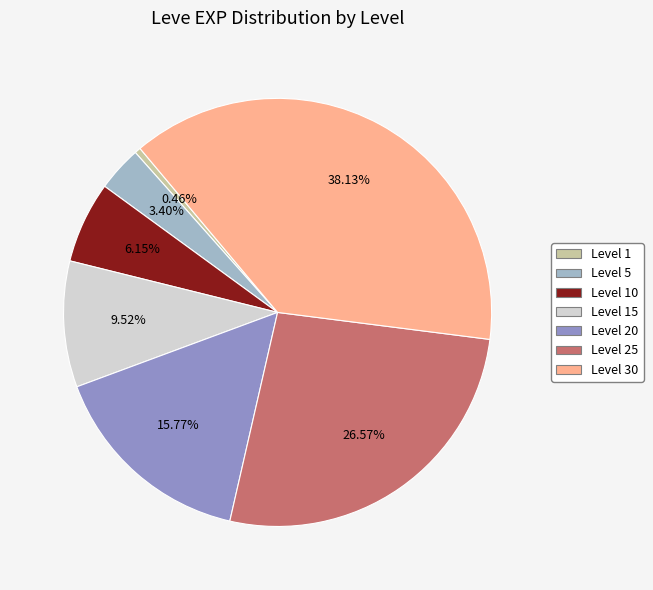

What percentage is the Level 20 slice, to the nearest percent?

16%